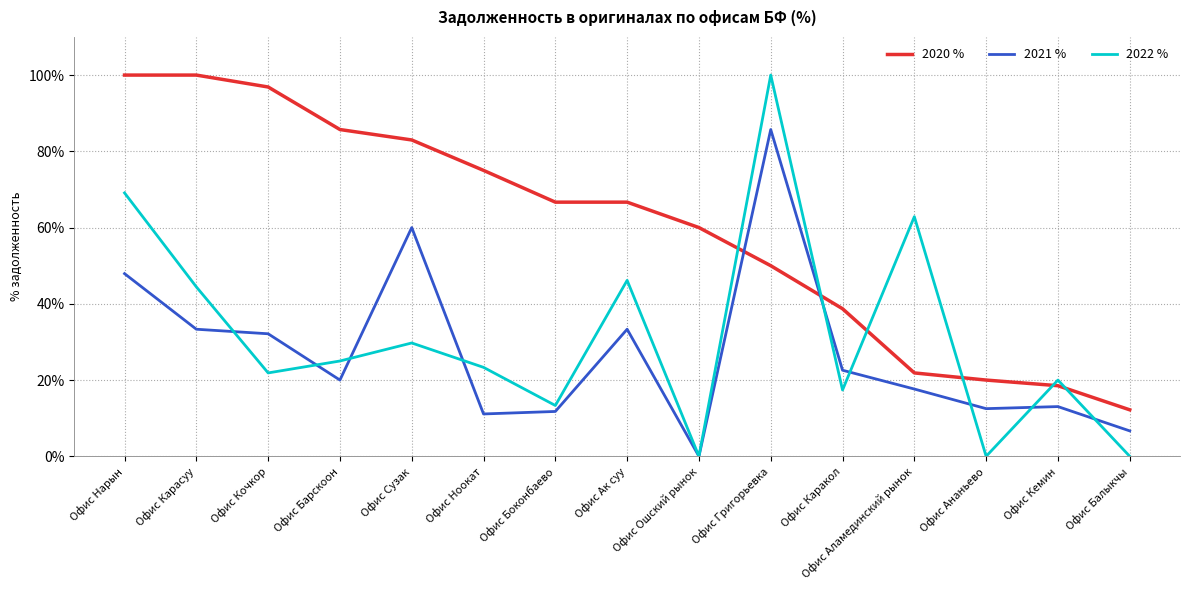

What position from the right is Офис Сузак?

11